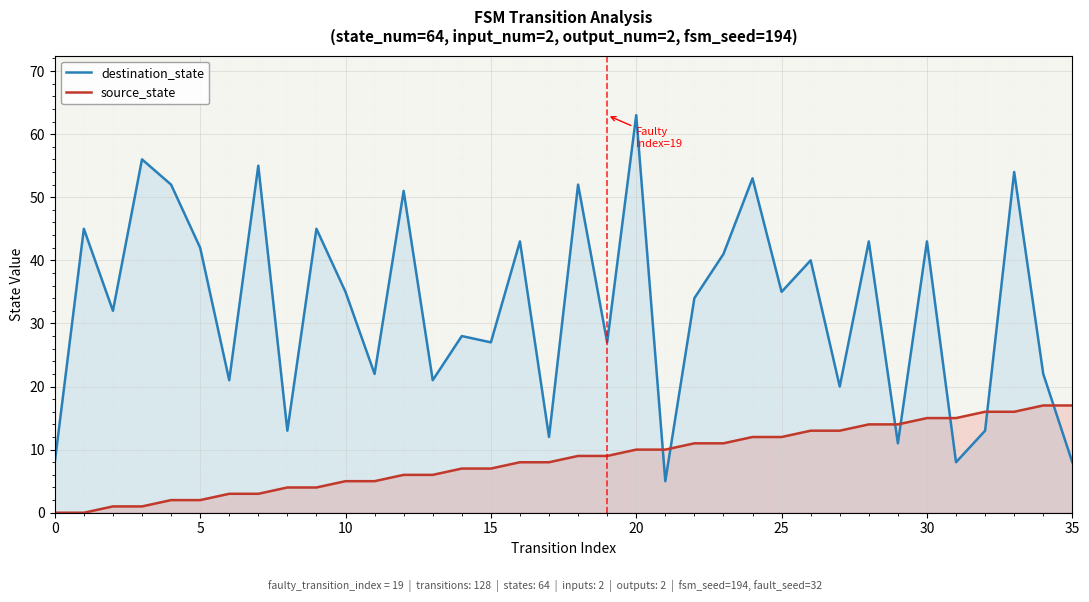

What is the average value of the destination_state series?

33